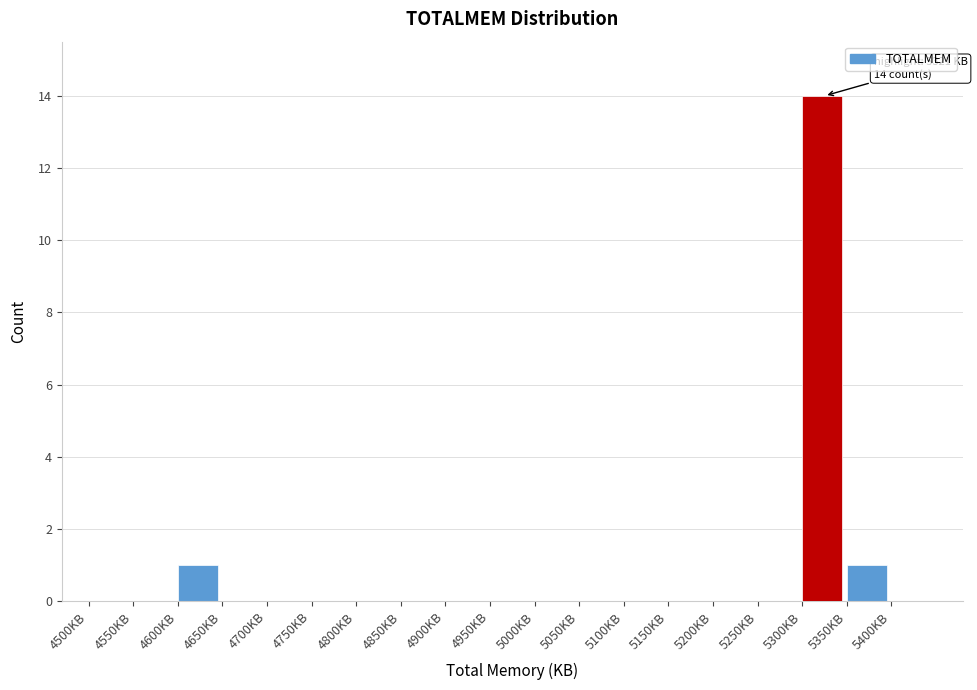

Which range on the x-axis has the tallest bar?

5300 to 5350